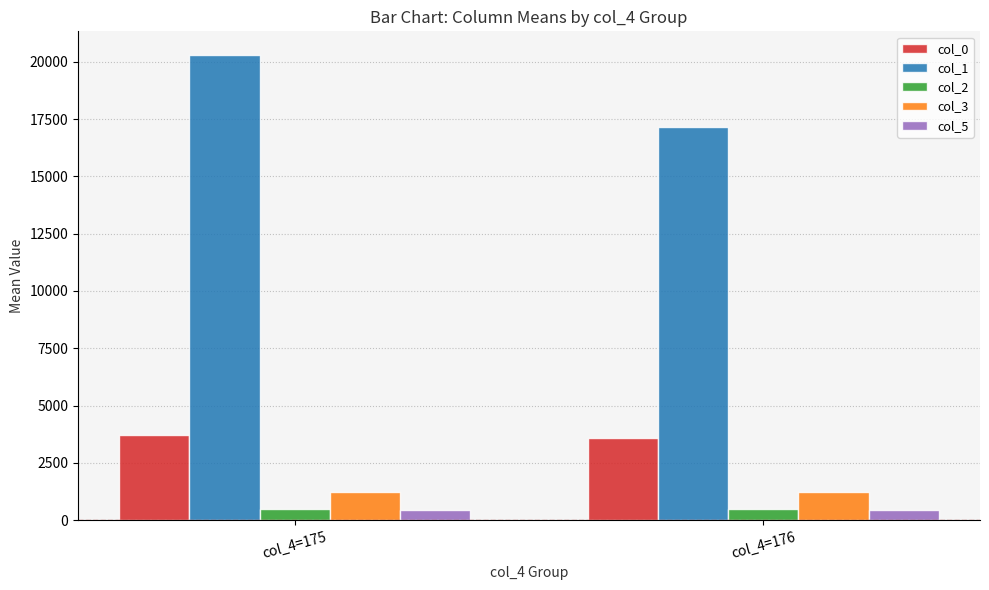

What is the lowest value of the col_3 series?

1229.9